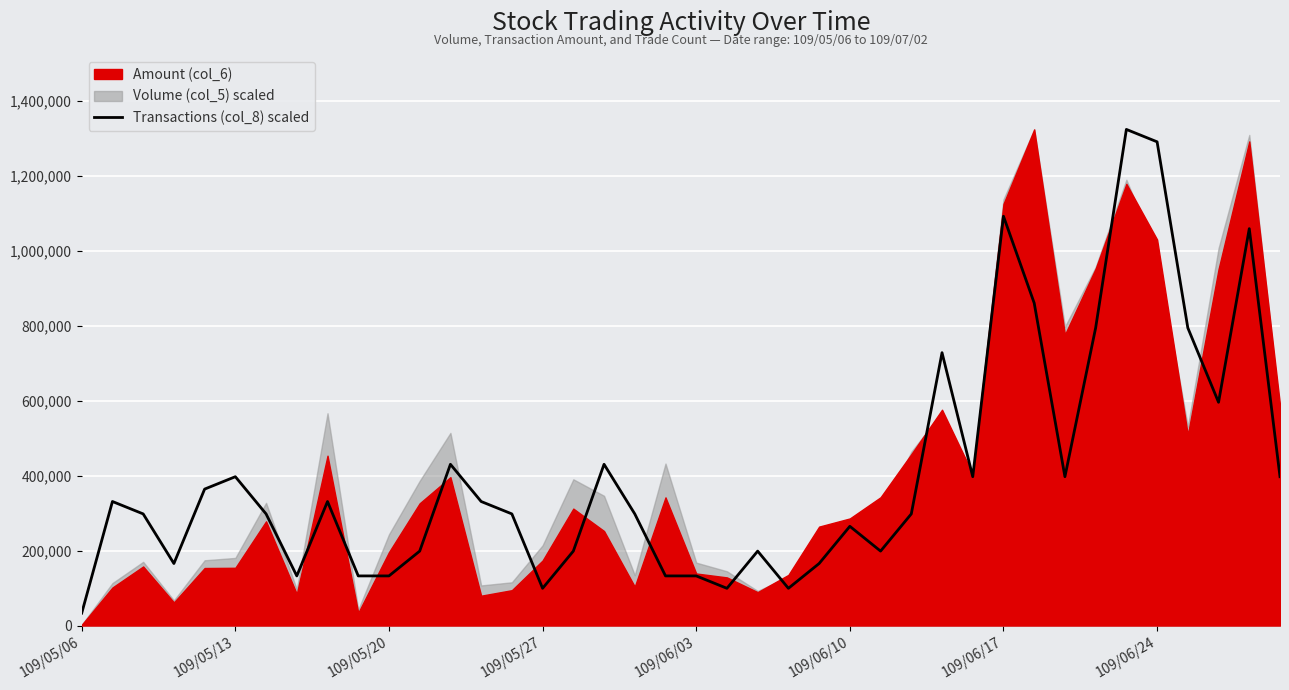

True or false: the data shows 227633.4 at 109/06/24.

False